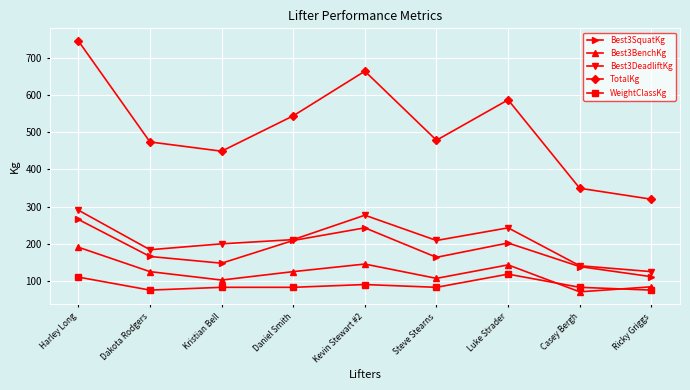

What is the label of the 6th point from the left?

Steve Stearns